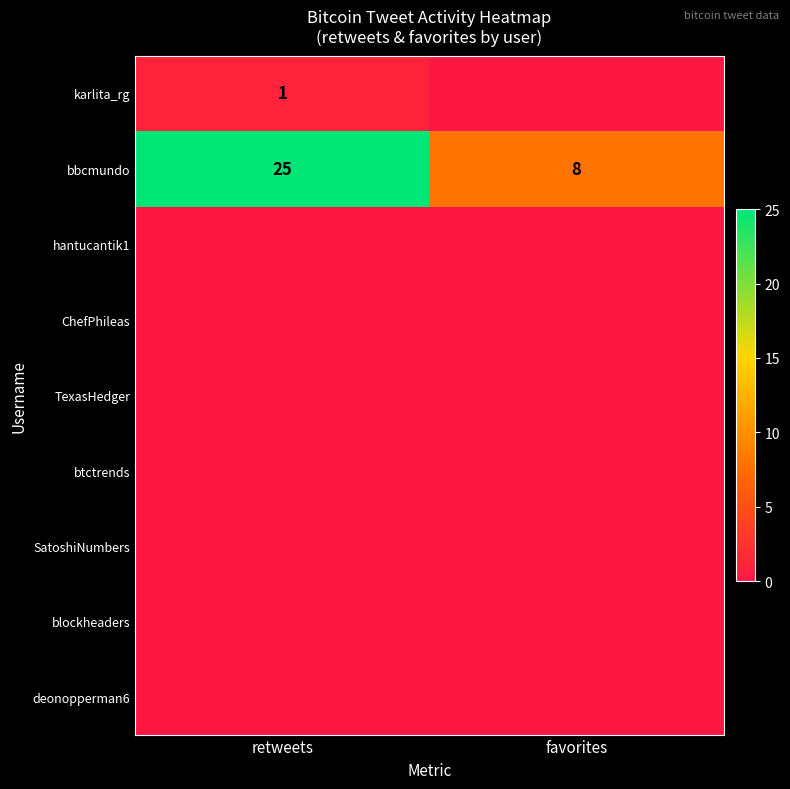

What is the difference between the highest and lowest values at favorites?

8